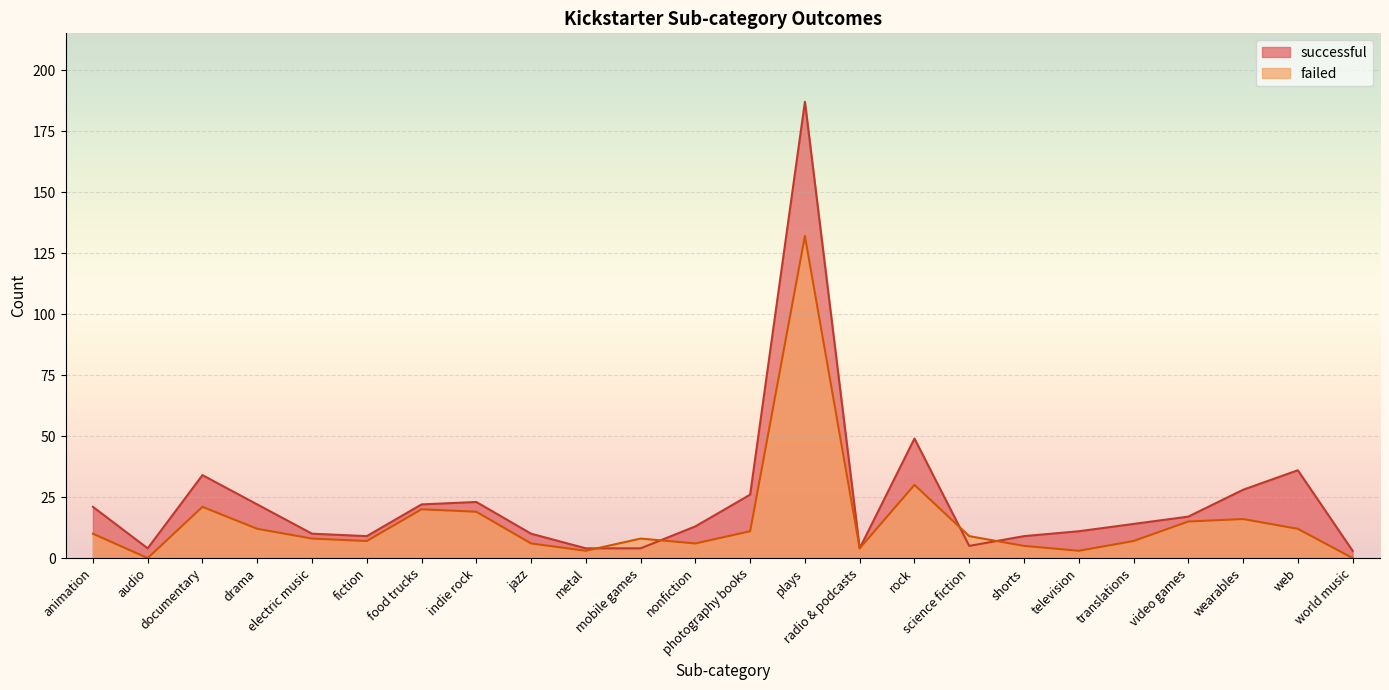

What position from the right is fiction?

19